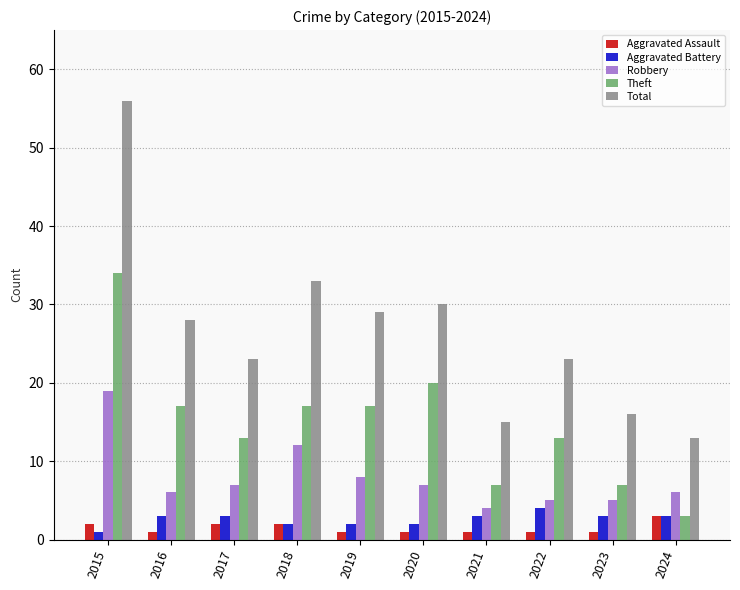

What are all the series names shown in the legend?

Aggravated Assault, Aggravated Battery, Robbery, Theft, Total